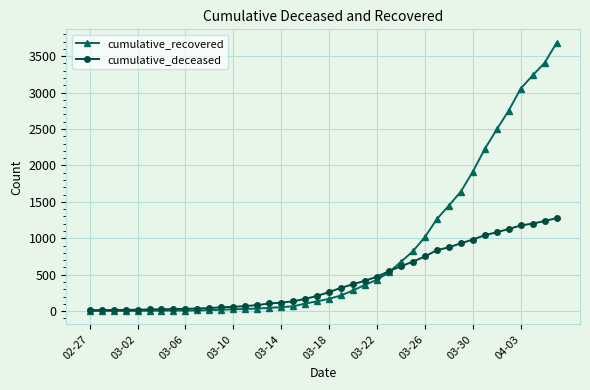

What is the greatest value displayed?

3684